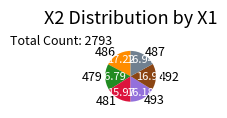

Count the number of slices in the pie.

6